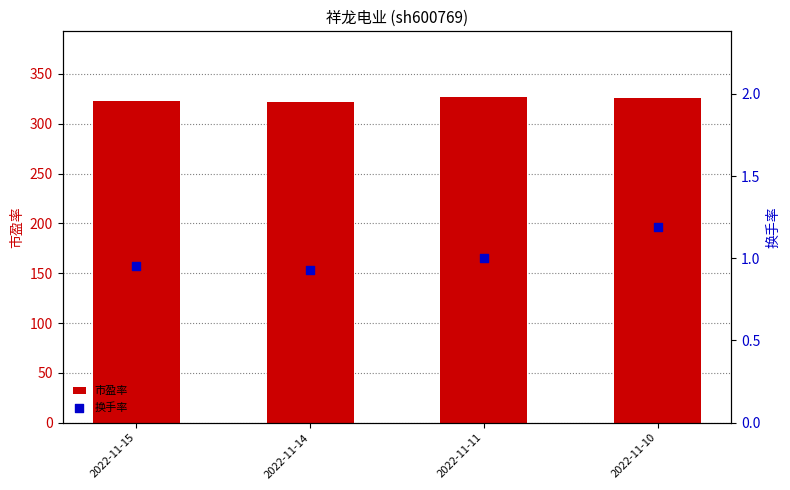

Which series contains the highest Y value?

市盈率